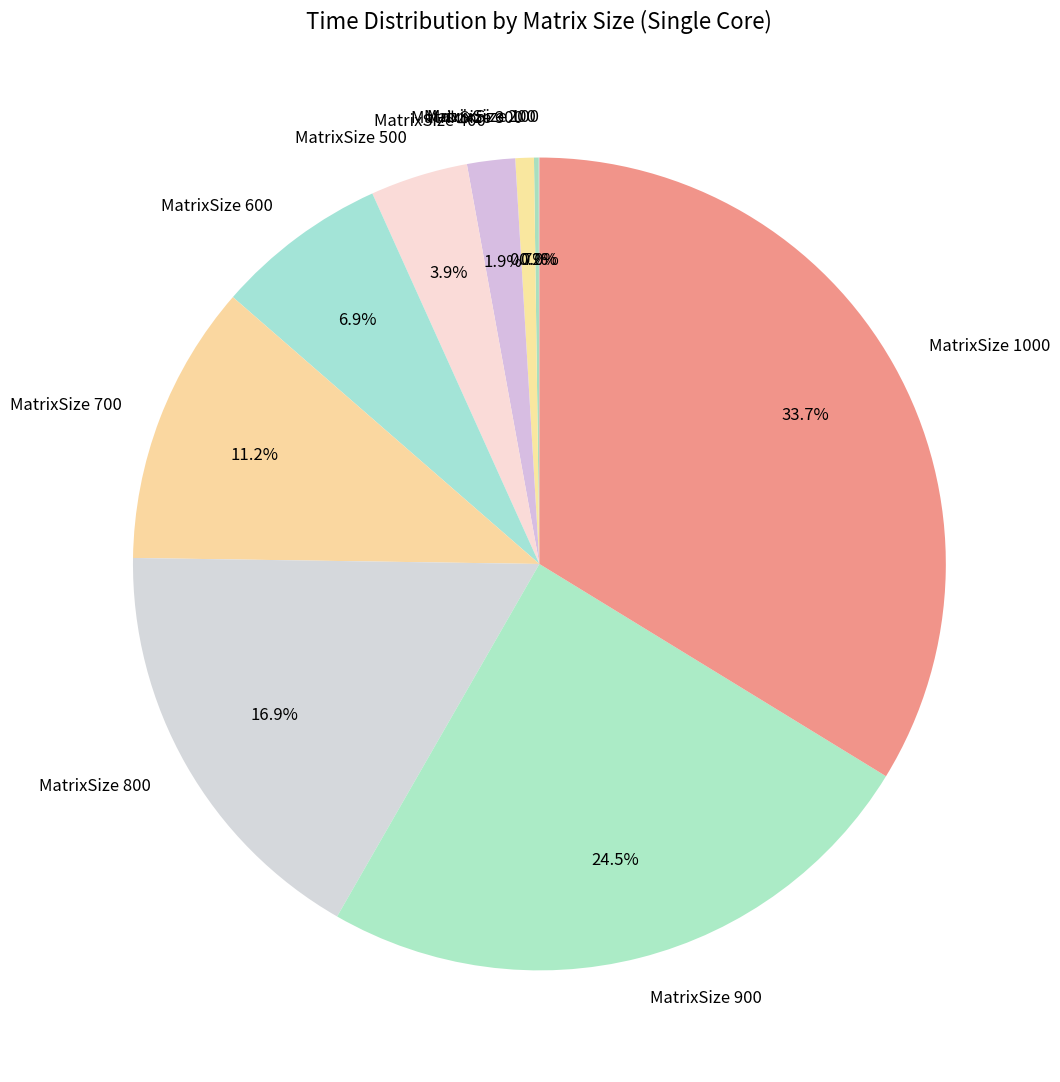

Does any single category account for the majority?

No